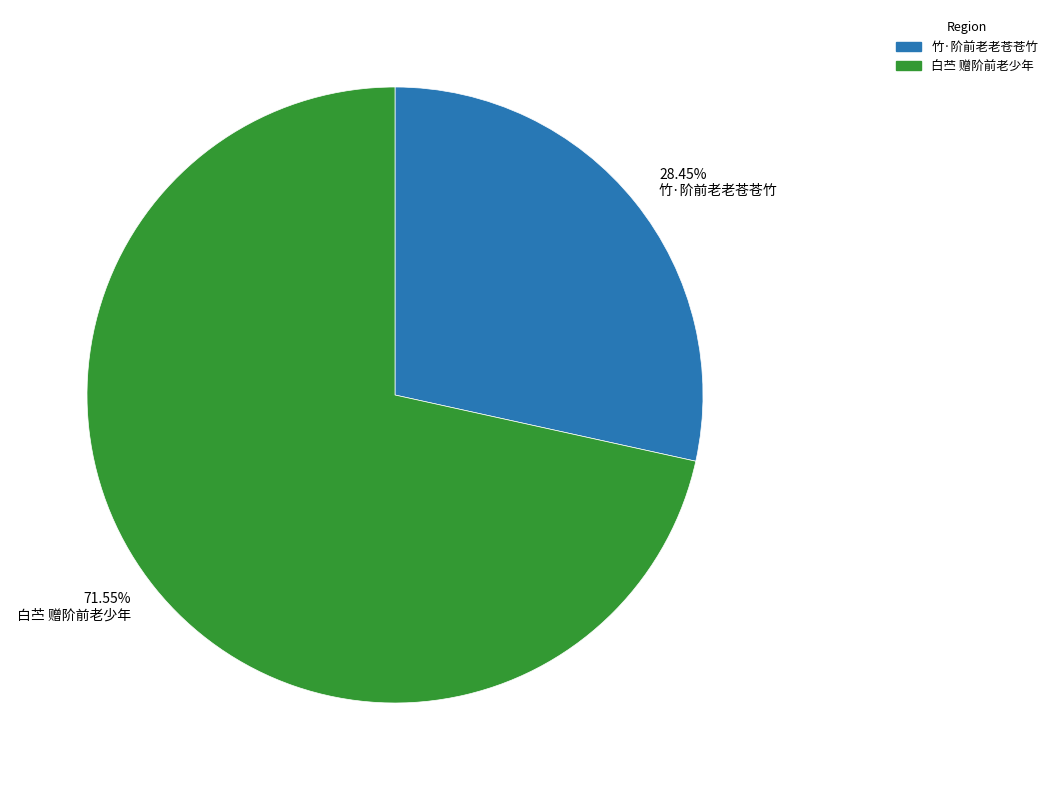

To the nearest percent, what portion does 白苎 赠阶前老少年 represent?

72%